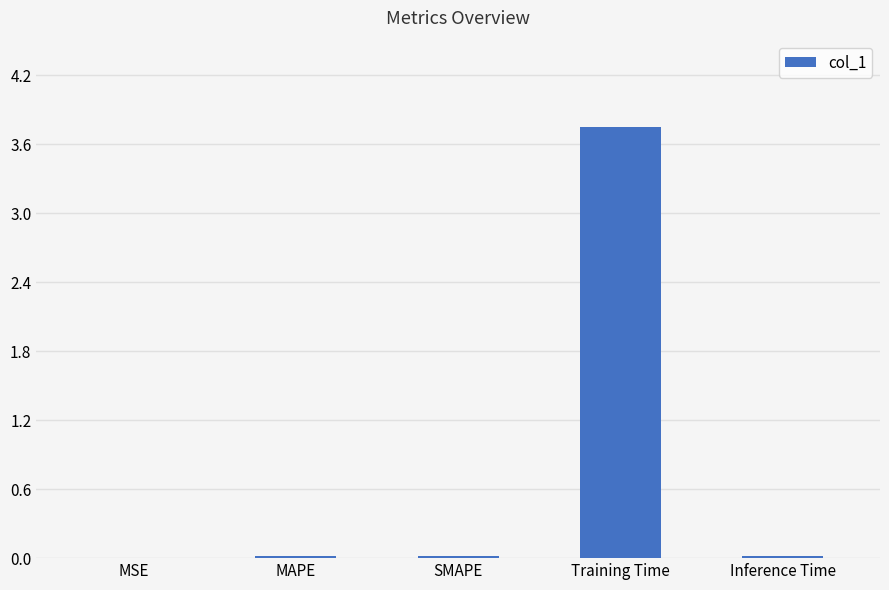

The value at MSE is 0.0. True or false?

True